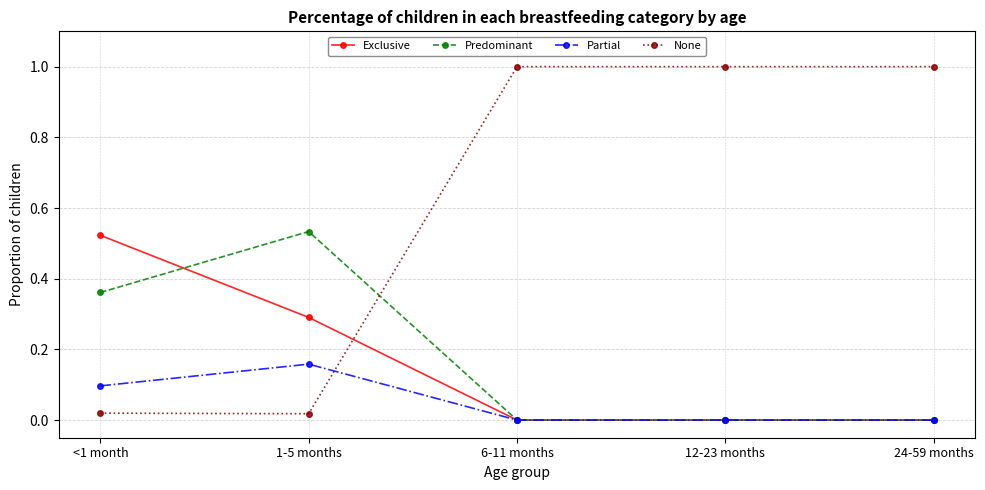

The value of Partial at <1 month is 0.0. True or false?

False